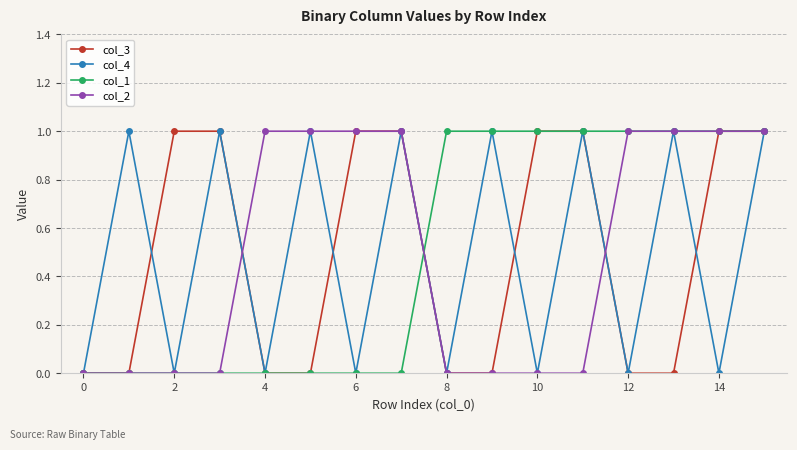

True or false: col_4 has more than 1 points higher than both neighbors.

True